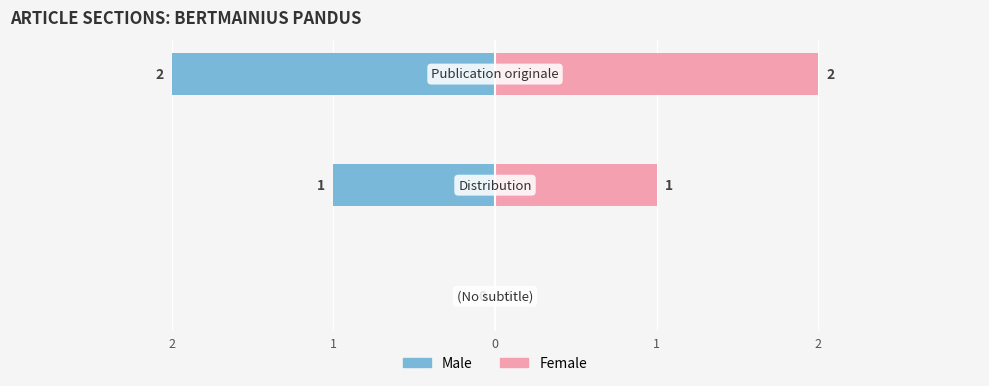

What is the sum of all Female values?

3